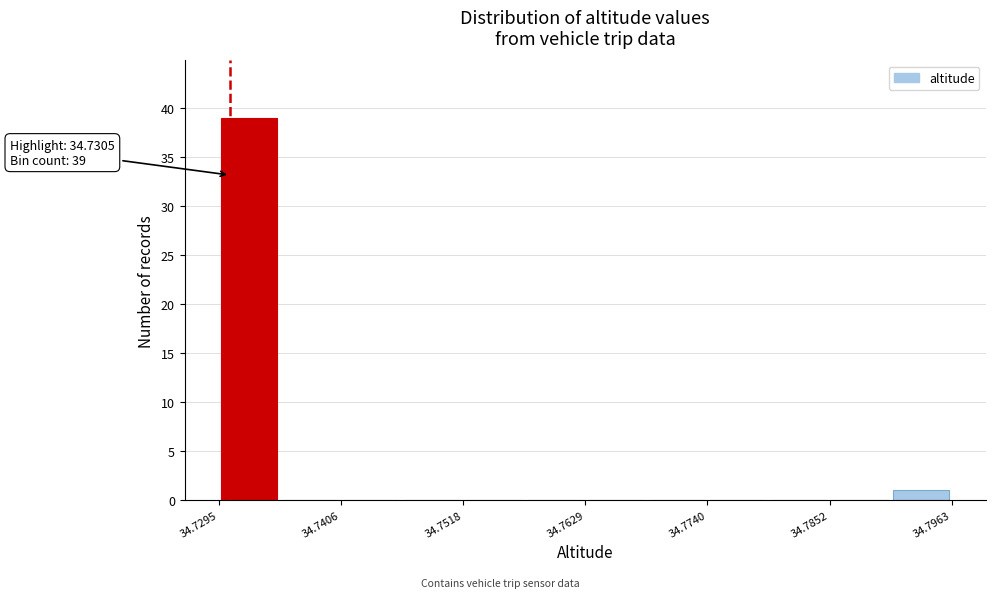

Around what value on the x-axis is the tallest bar? Give the approximate position of its centre, as read against the axis.

34.732